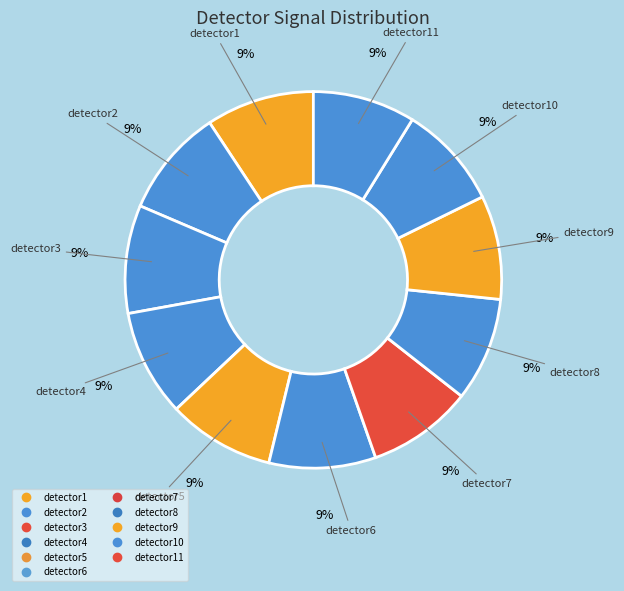

Does any single category account for the majority?

No